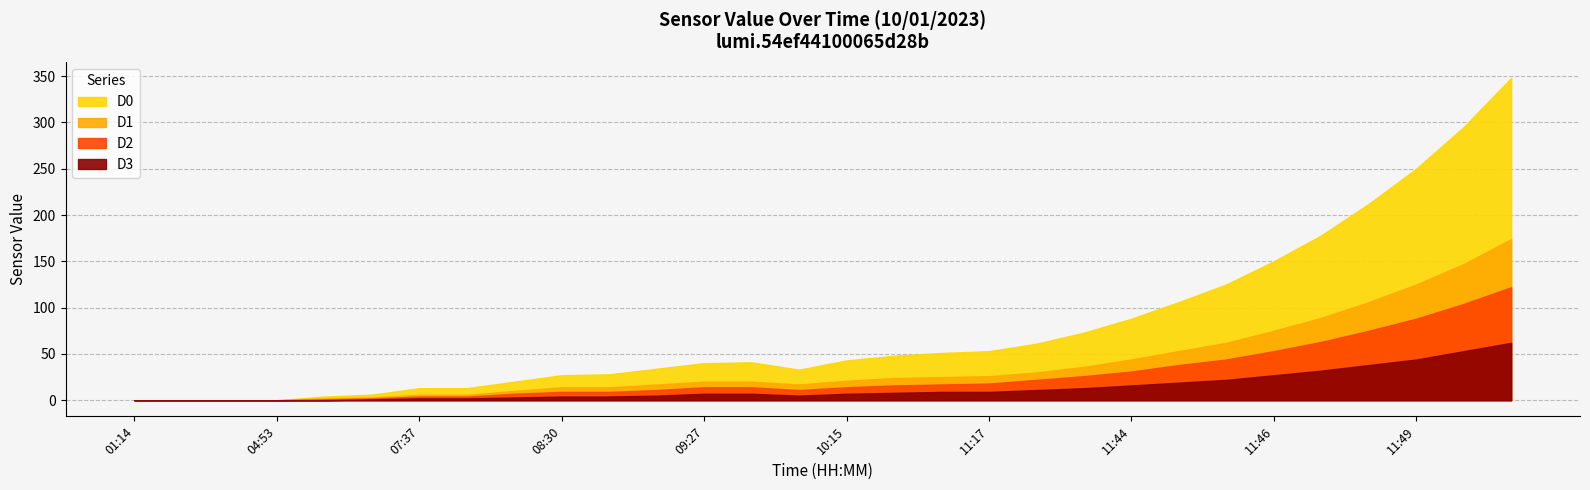

What is the difference between the highest and lowest values at 07:41?

11